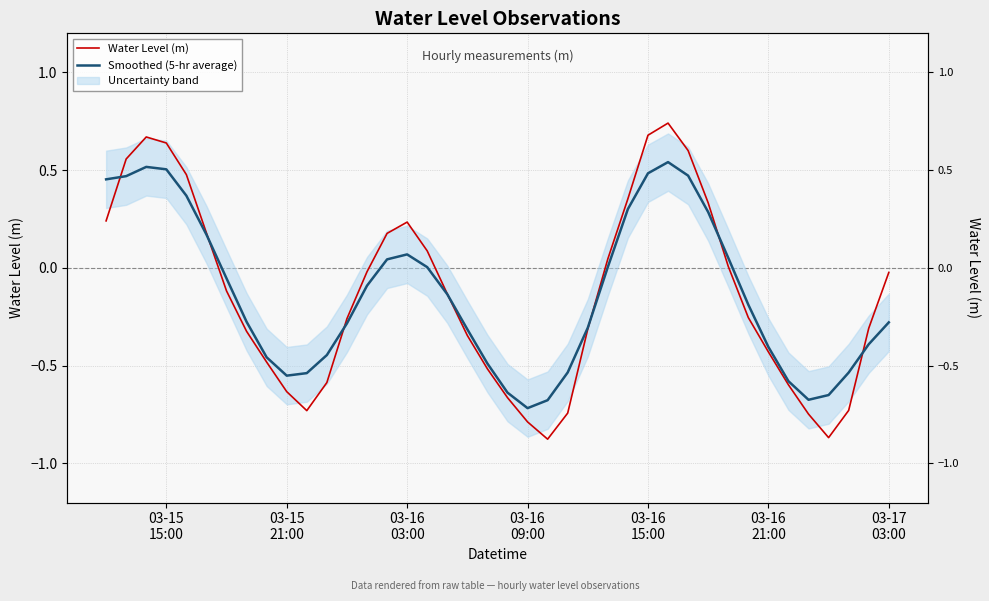

Which series has the largest total across all categories?

Smoothed (5-hr average)